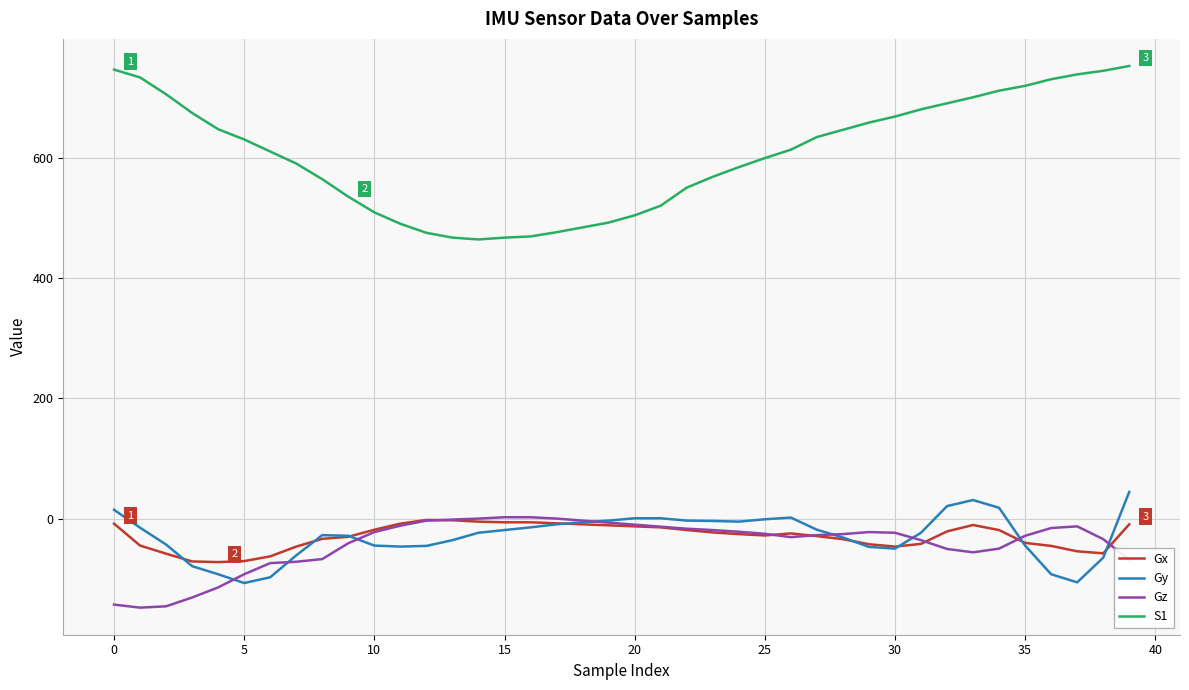

What is the smallest value displayed?

-147.3